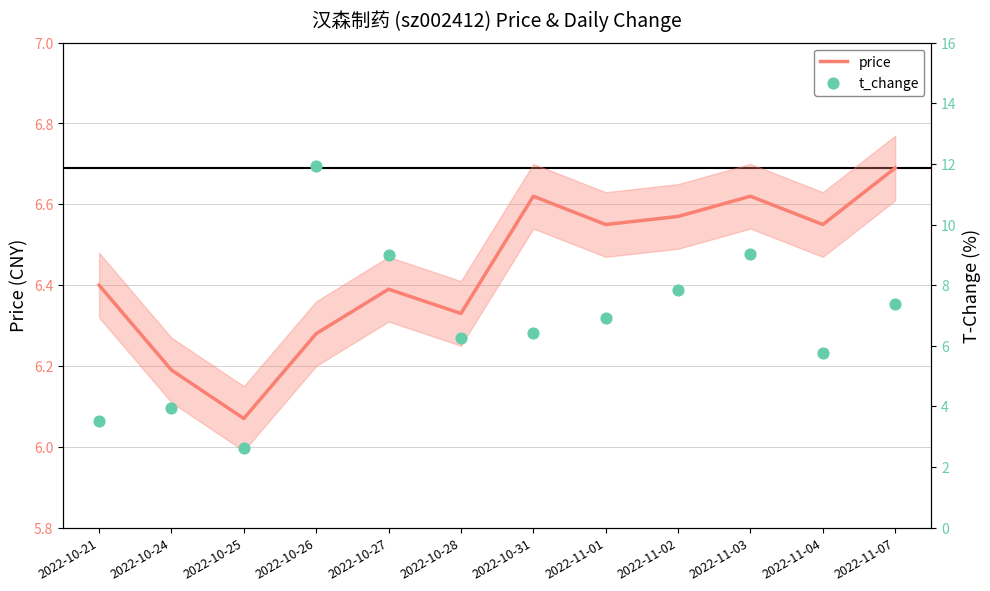

Which series reaches the minimum Y coordinate?

t_change